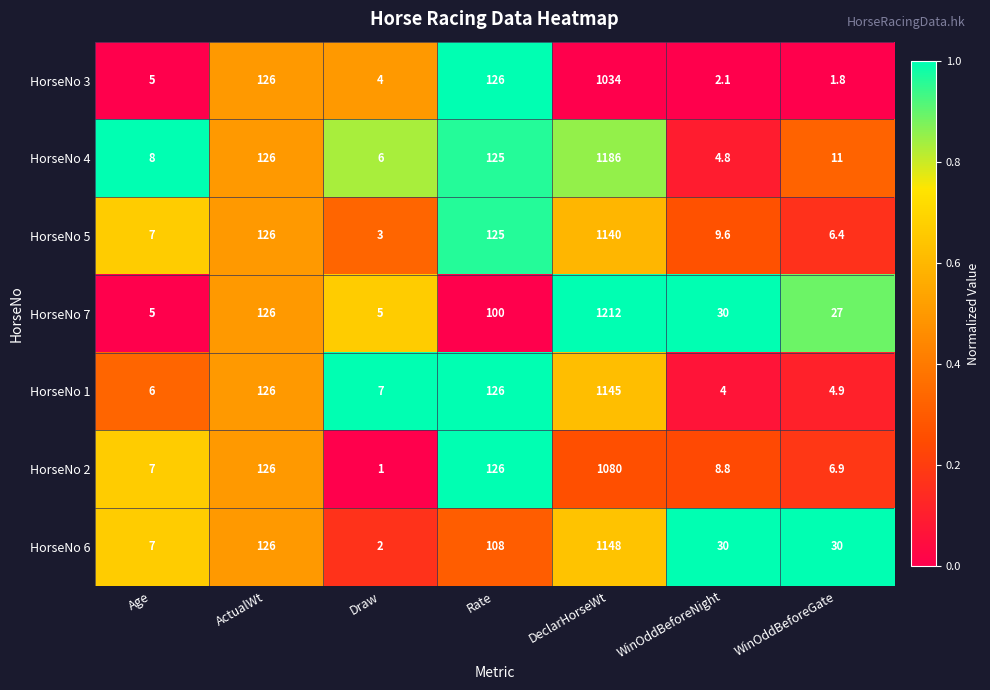

What is the minimum value shown in the chart?

1.0